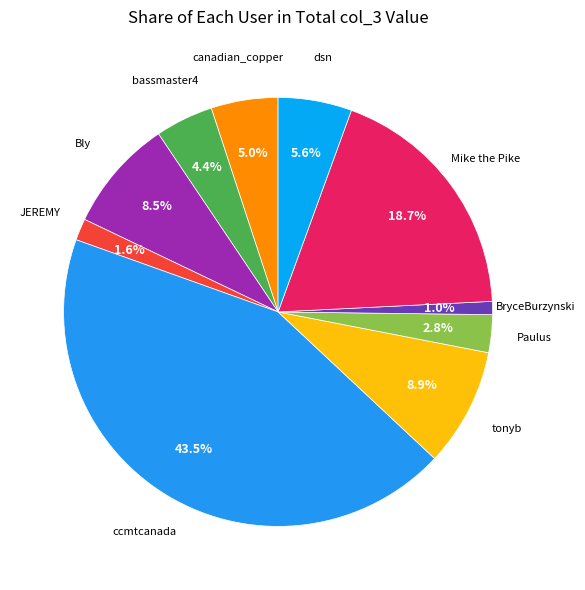

To the nearest percent, what is the difference between the canadian_copper and Paulus slice percentages?

2%